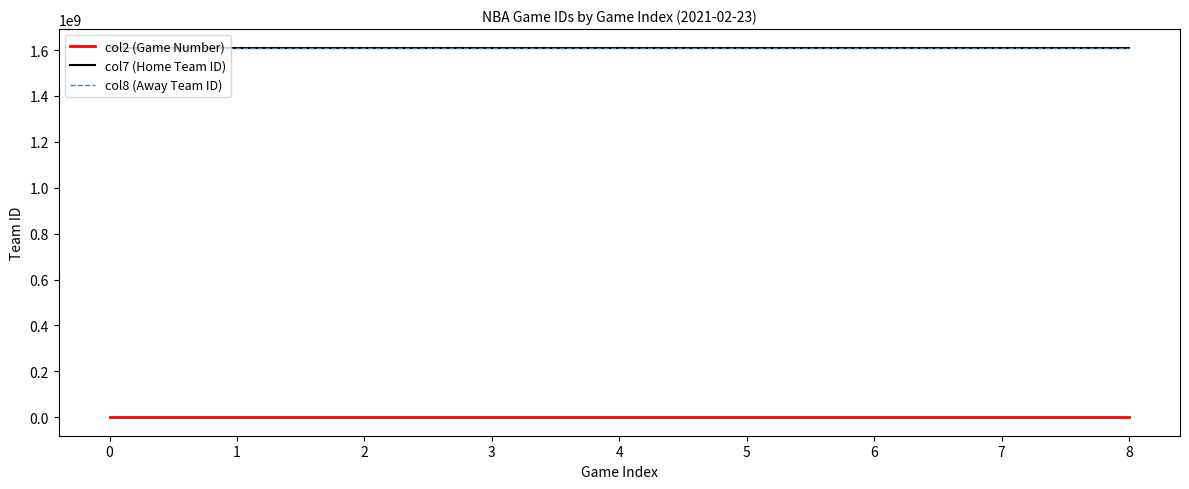

True or false: col7 (Home Team ID) and col2 (Game Number) intersect in this chart.

False